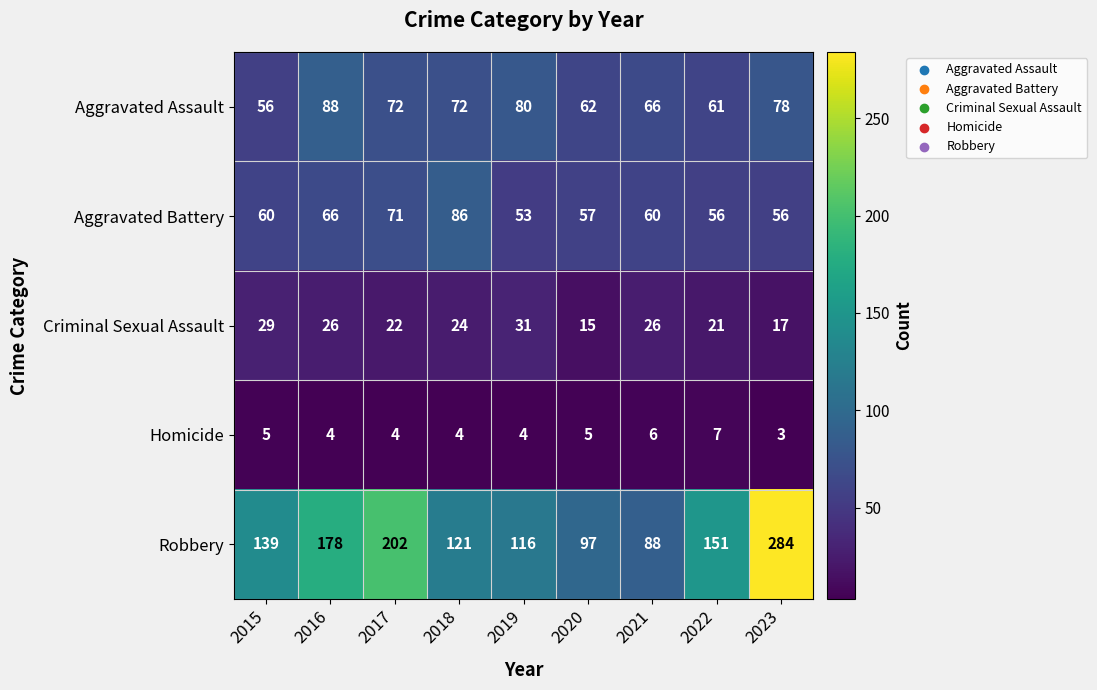

What is the highest value of the Homicide series?

7